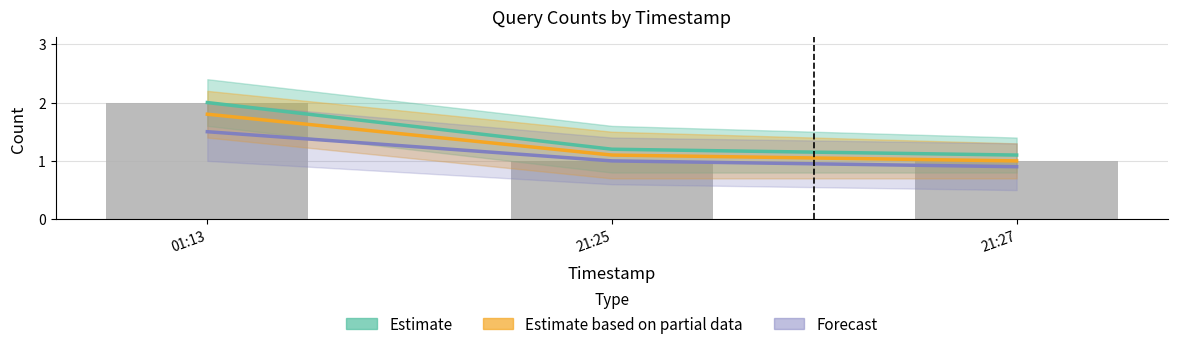

How many data points in Estimate based on partial data are above 1?

2